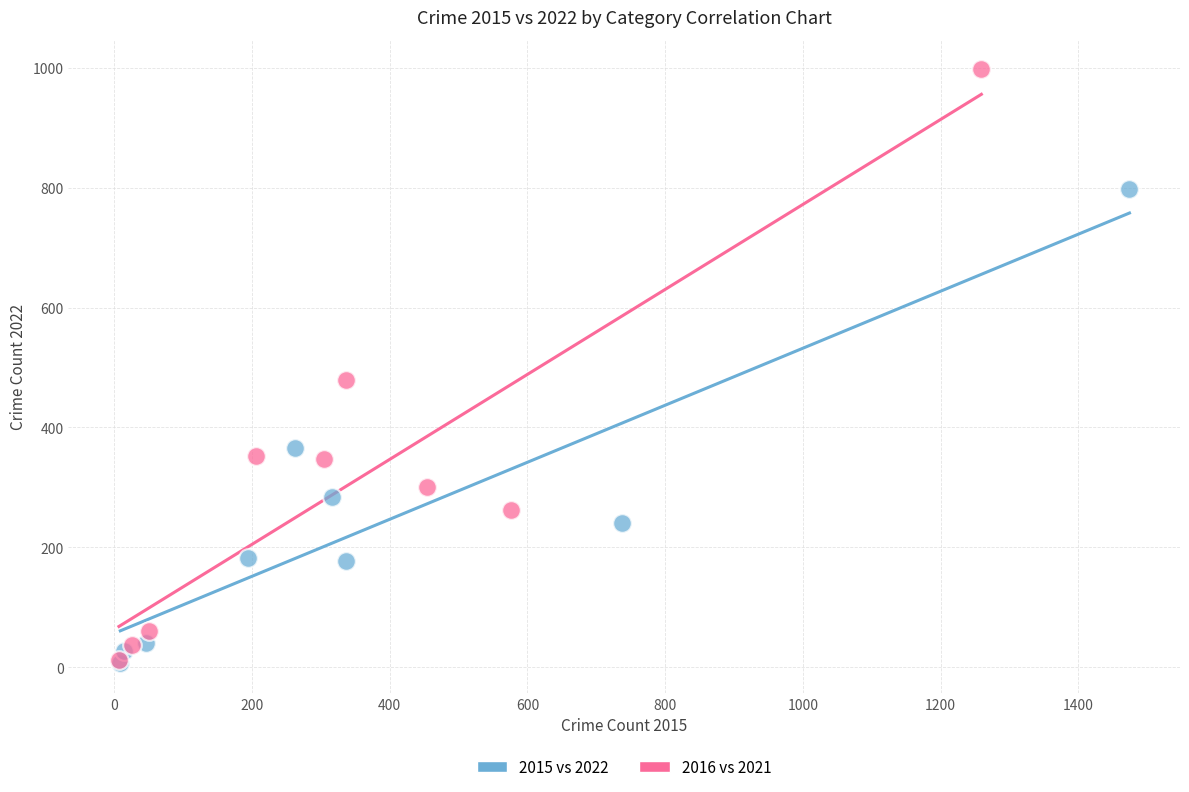

Which series has the largest Y range (max minus min)?

2016 vs 2021